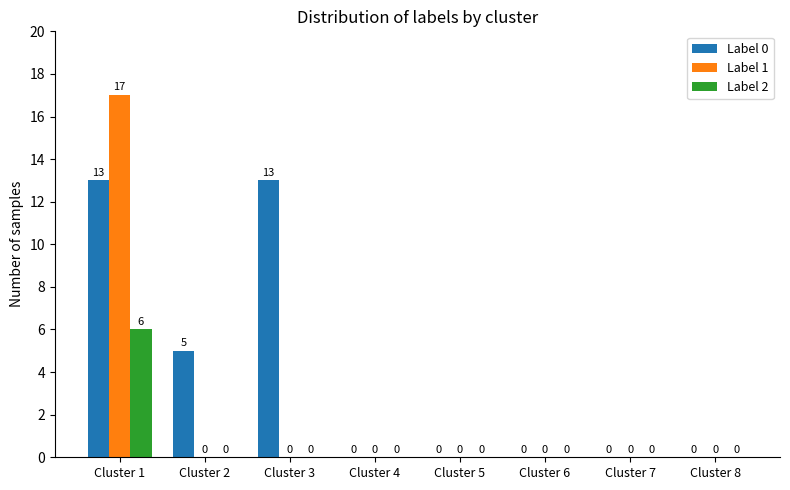

Reading left to right, list all the values displayed in this chart.

Label 0: Cluster 1=13	Cluster 2=5	Cluster 3=13	Cluster 4=0	Cluster 5=0	Cluster 6=0	Cluster 7=0	Cluster 8=0
Label 1: Cluster 1=17	Cluster 2=0	Cluster 3=0	Cluster 4=0	Cluster 5=0	Cluster 6=0	Cluster 7=0	Cluster 8=0
Label 2: Cluster 1=6	Cluster 2=0	Cluster 3=0	Cluster 4=0	Cluster 5=0	Cluster 6=0	Cluster 7=0	Cluster 8=0